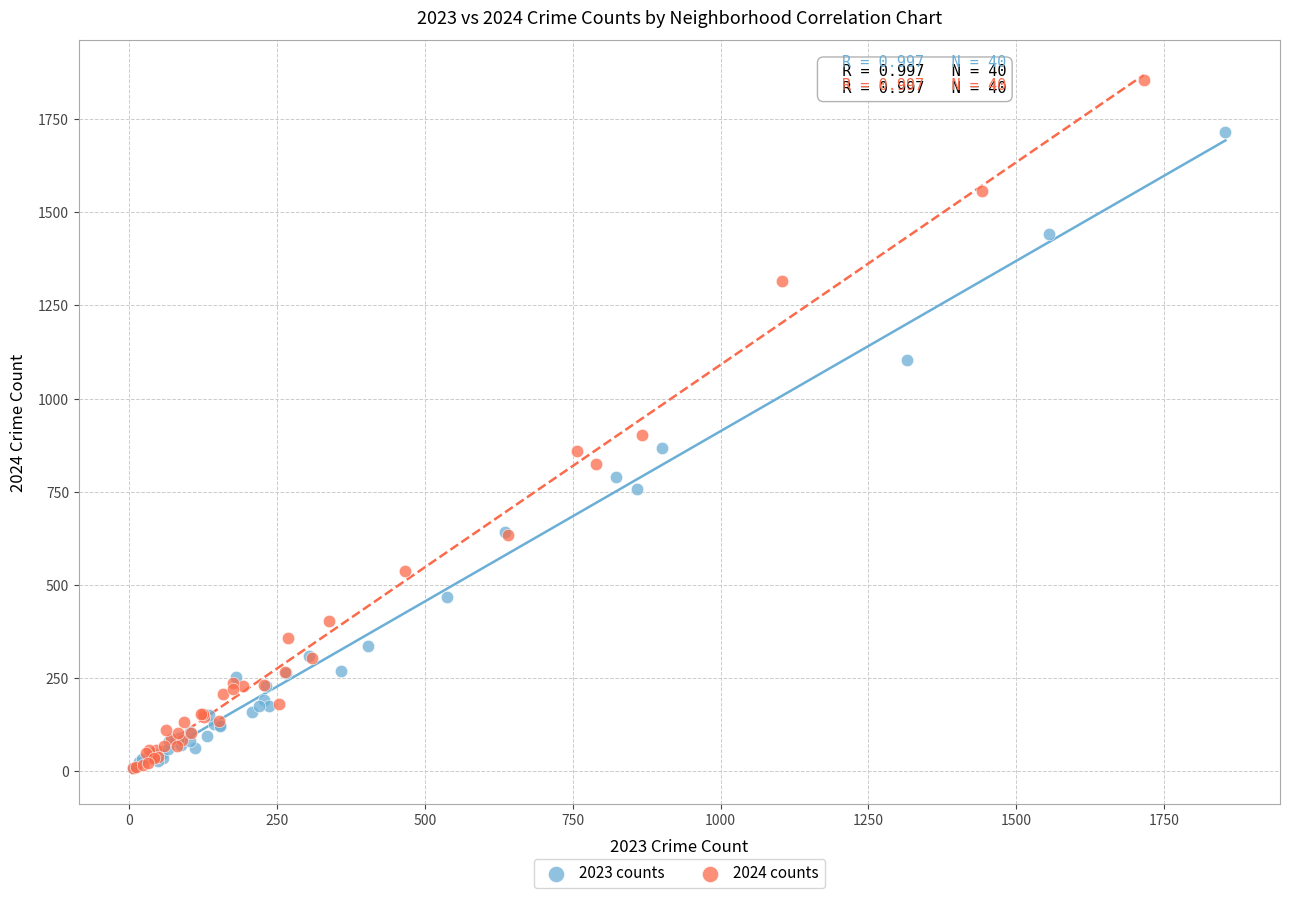

Which series has the widest spread of Y values?

2024 counts